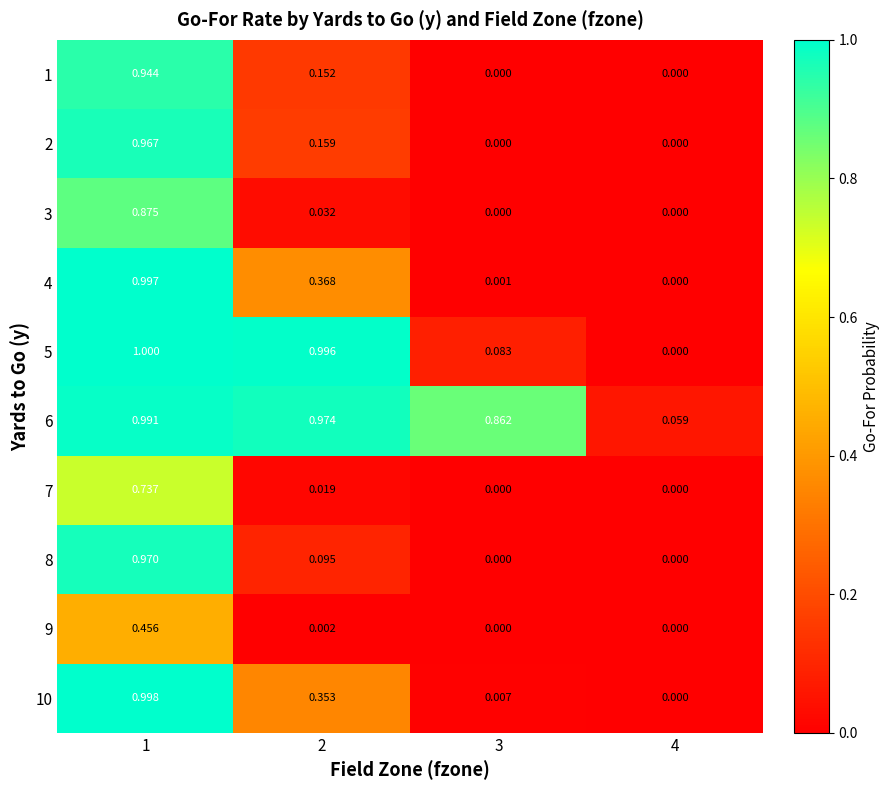

Is the value of 7 at 2 greater than the value of 4 at 4?

Yes